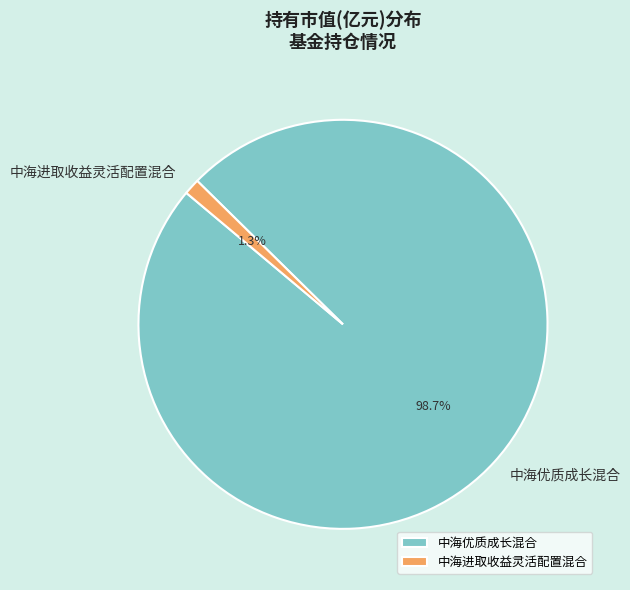

True or false: 中海进取收益灵活配置混合 accounts for 1% of the total.

True